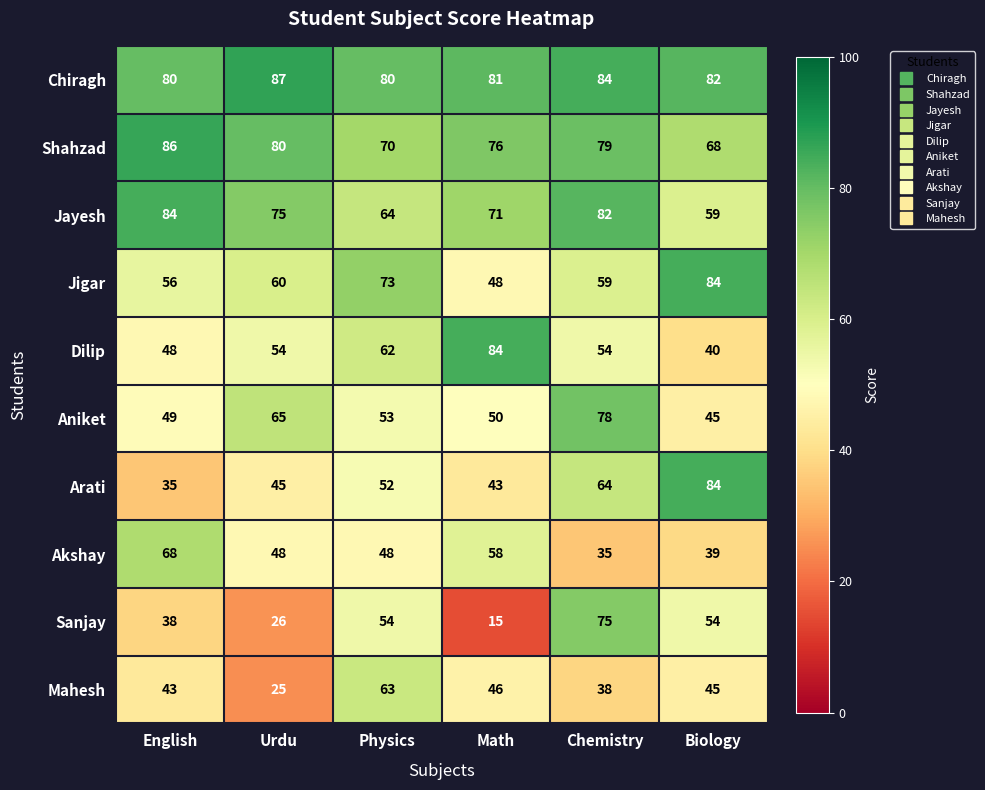

What is the spread (max minus min) of values at English?

51